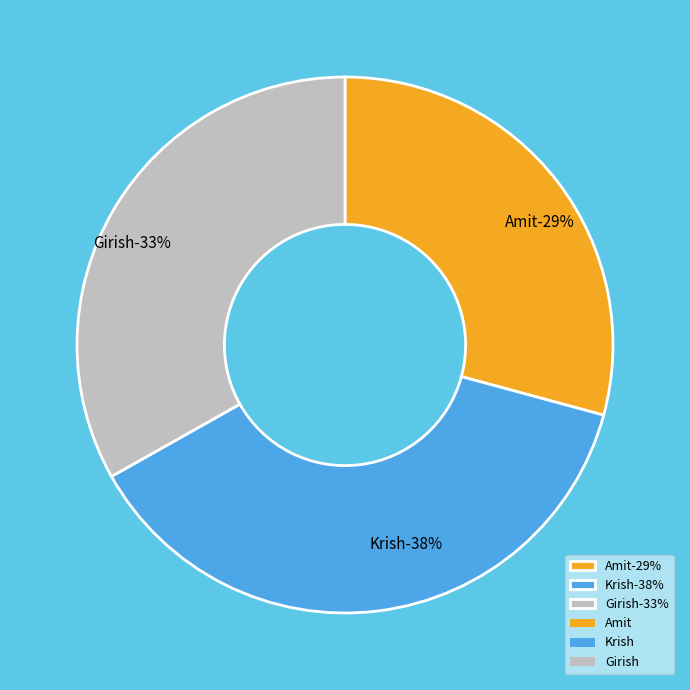

Combined, what portion of the pie is Amit and Krish?

66.8%